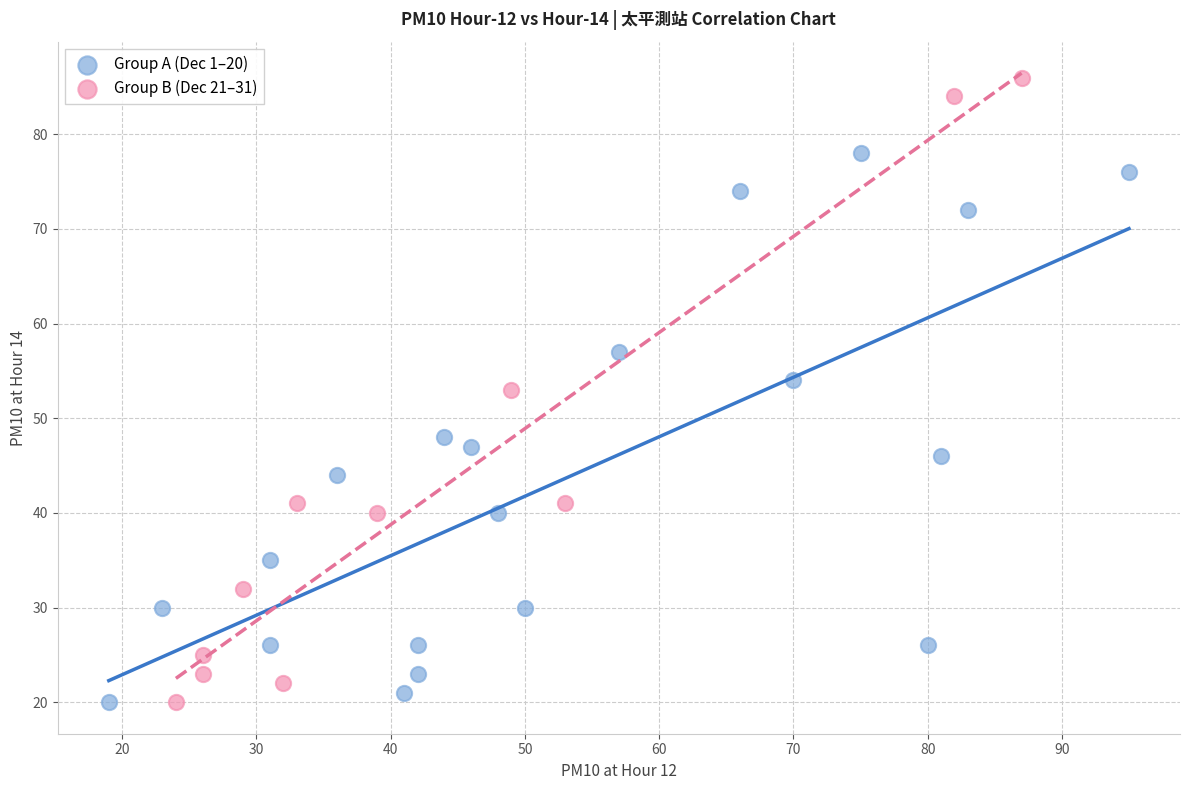

Which series has the widest spread of Y values?

Group B (Dec 21–31)